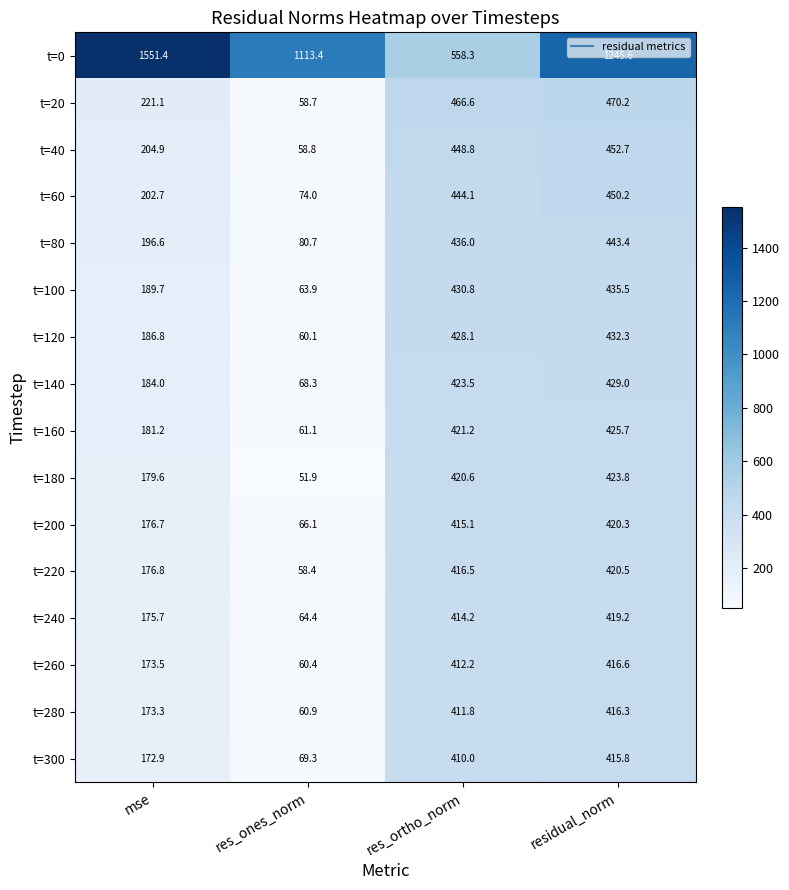

The t=280 series shows 679.4 at res_ortho_norm. True or false?

False